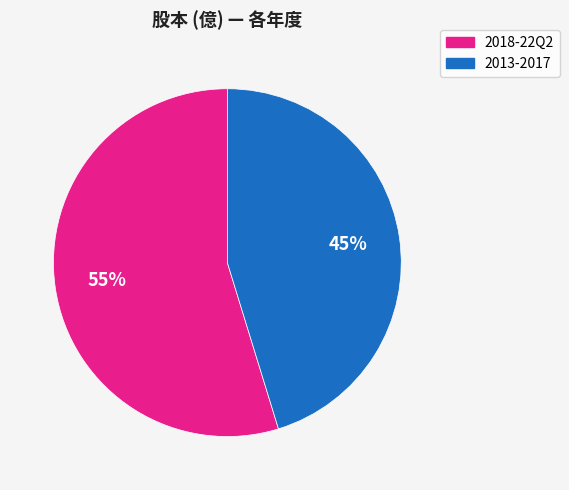

Is there any slice that represents more than half of the pie?

Yes